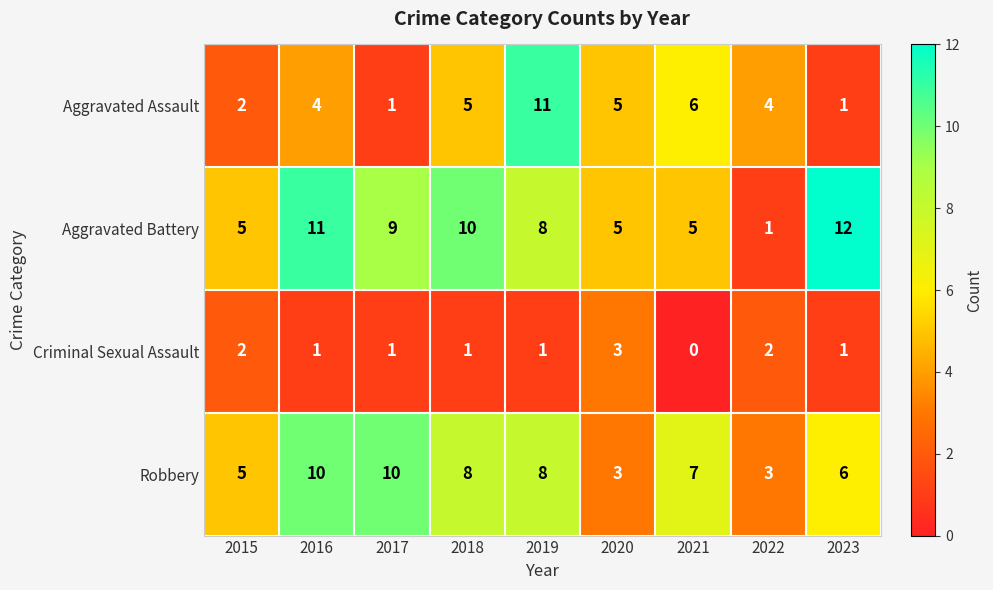

What is the sum of all Robbery values?

60